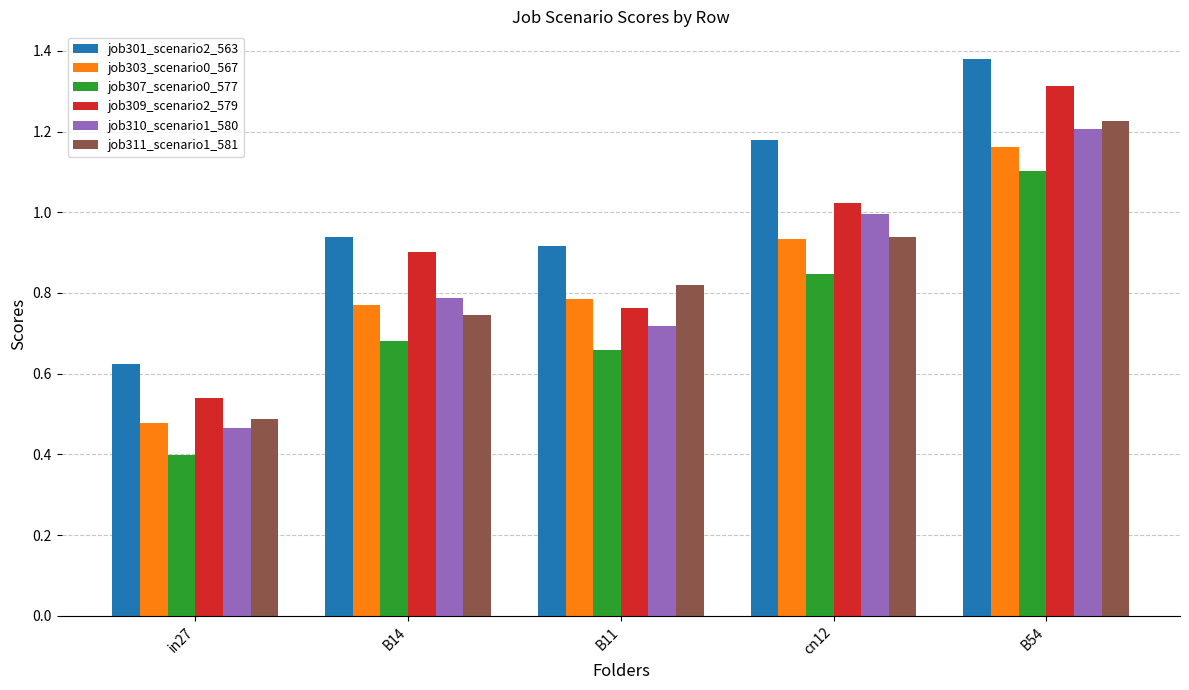

Which series has the largest total across all categories?

job301_scenario2_563